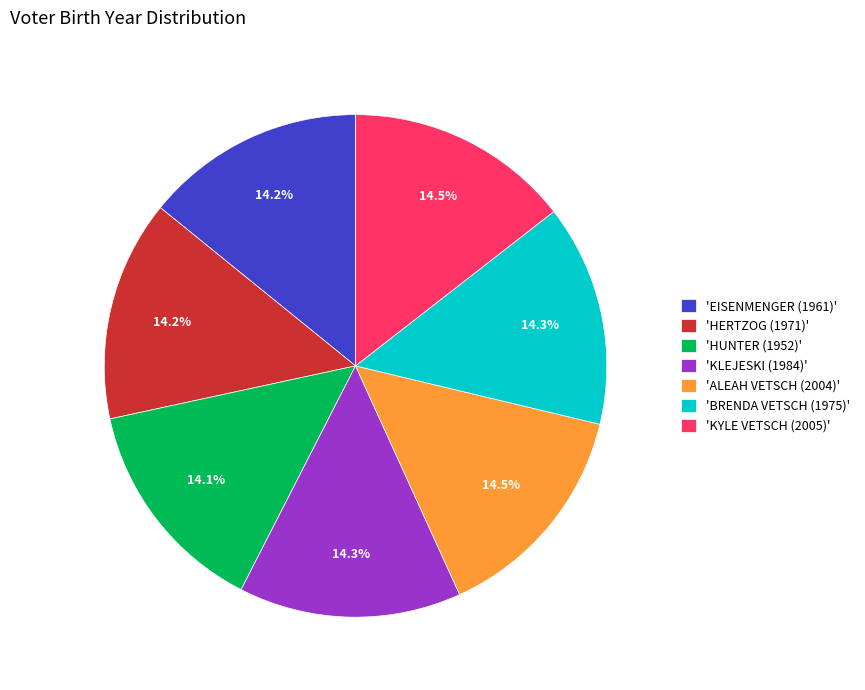

Does any single category account for the majority?

No